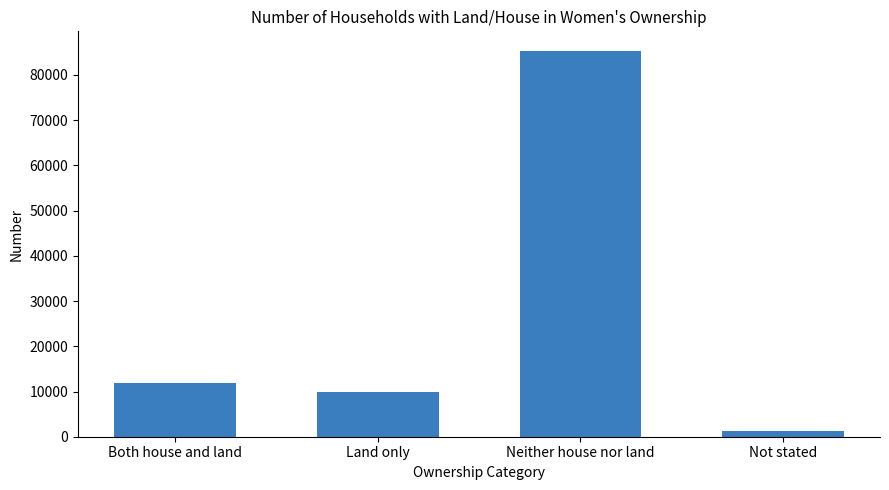

What is the greatest value displayed?

85386